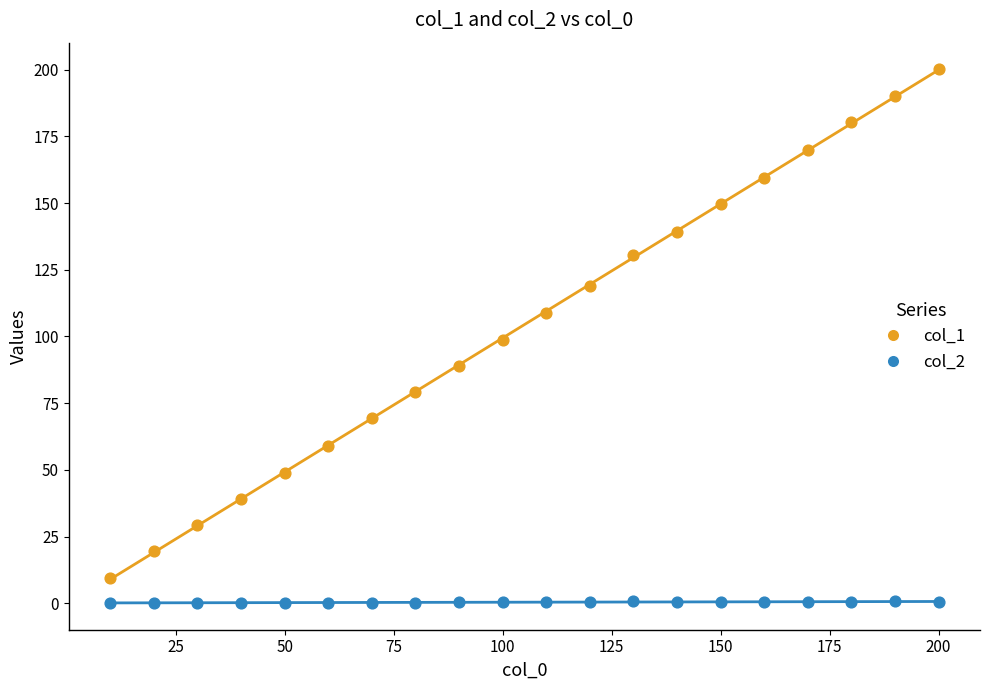

Across all data points, what is the range of X values (max minus min)?

190.0